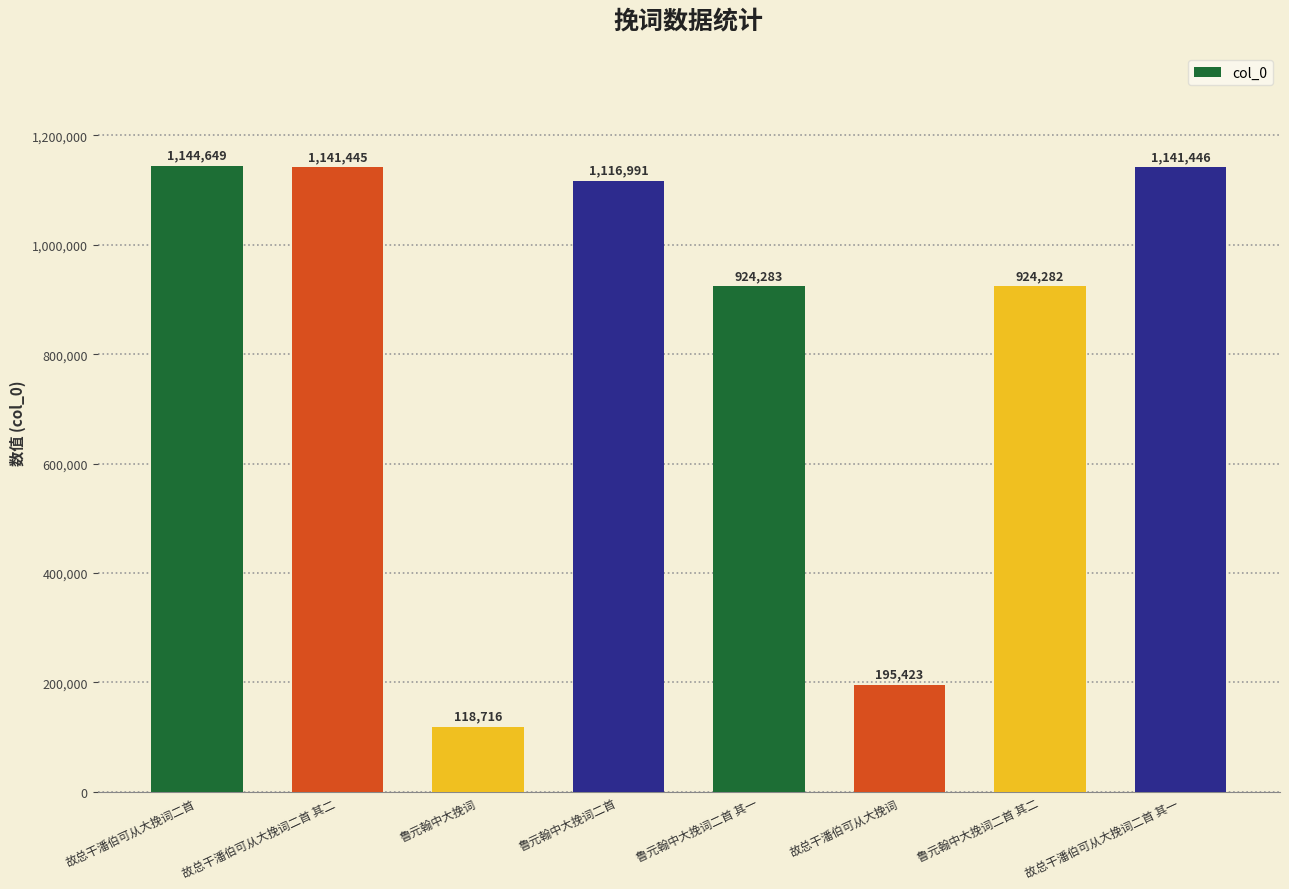

The value at 鲁元翰中大挽词二首 其一 is 612029. True or false?

False